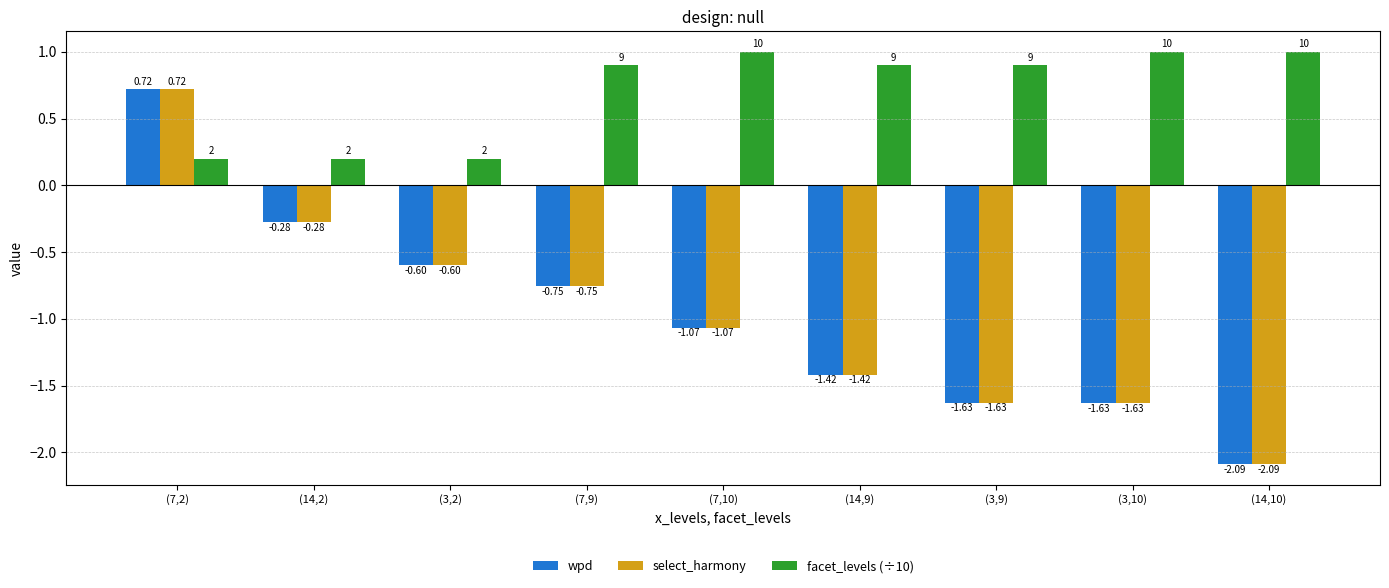

At how many categories does at least one series exceed -1?

9